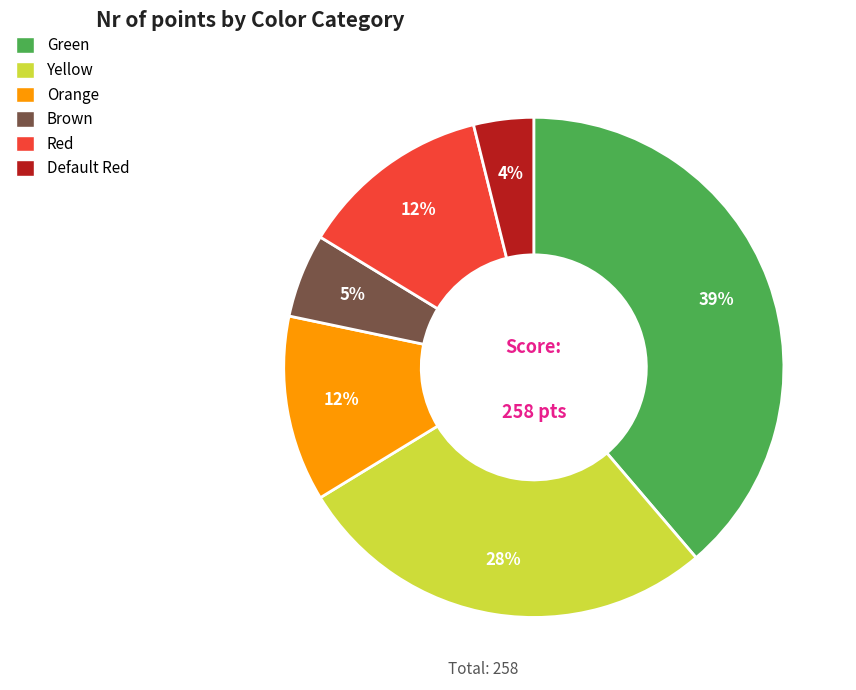

To the nearest percent, what is the difference between the largest and smallest slice percentages?

35%